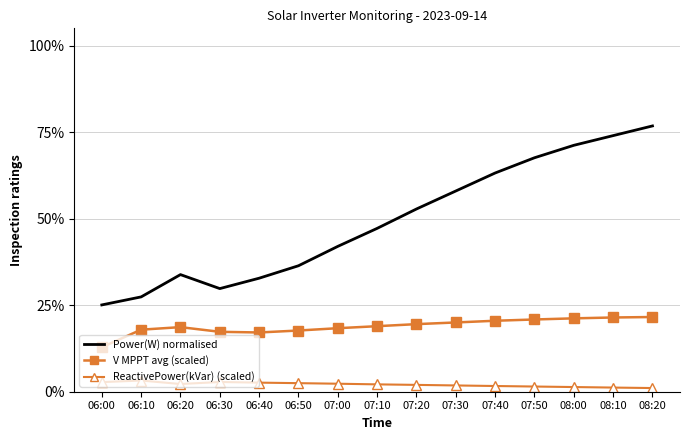

At which label does Power(W) normalised reach its peak?

08:20